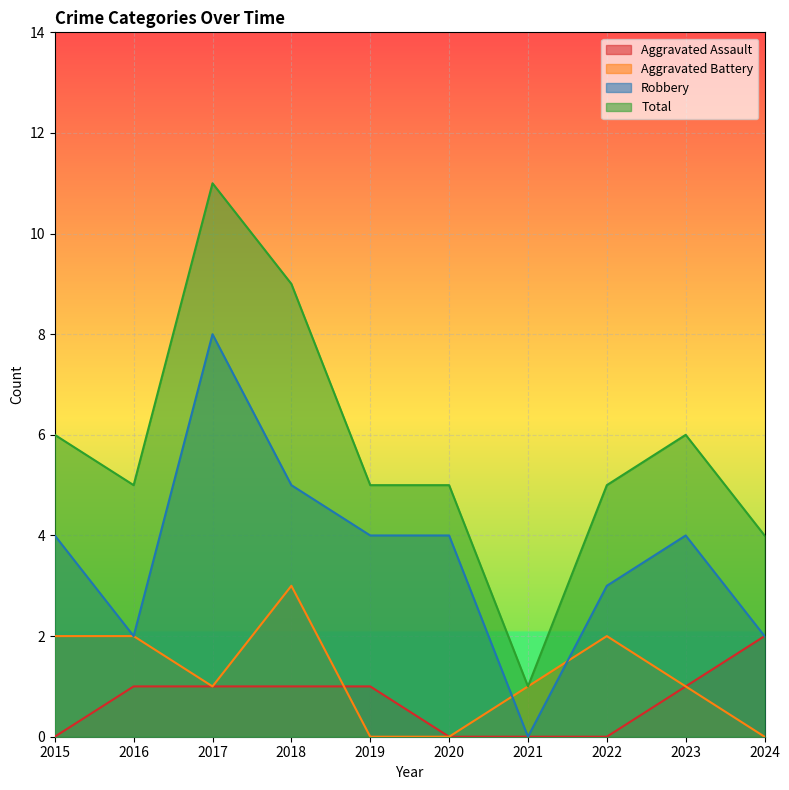

Between 2021 and 2023, which is larger?

2023